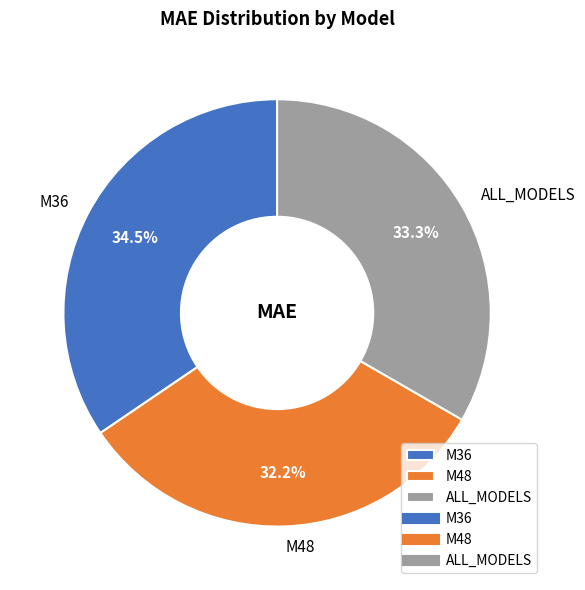

What portion of the pie excludes ALL_MODELS?

66.7%